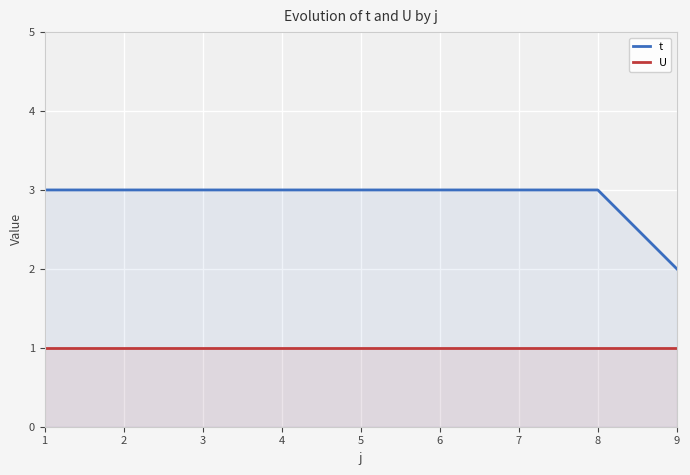

The value of U at 1 is 1. True or false?

True